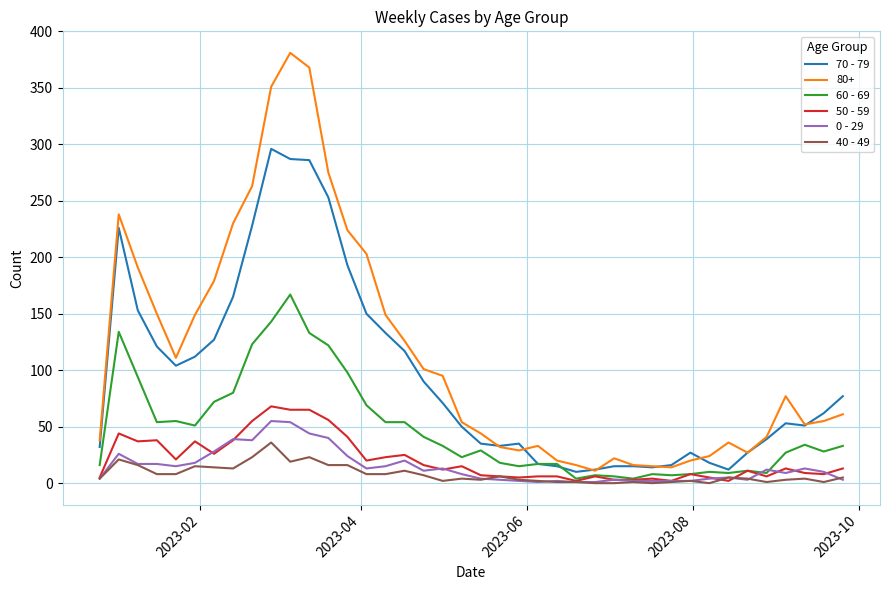

What is the greatest value displayed?

381